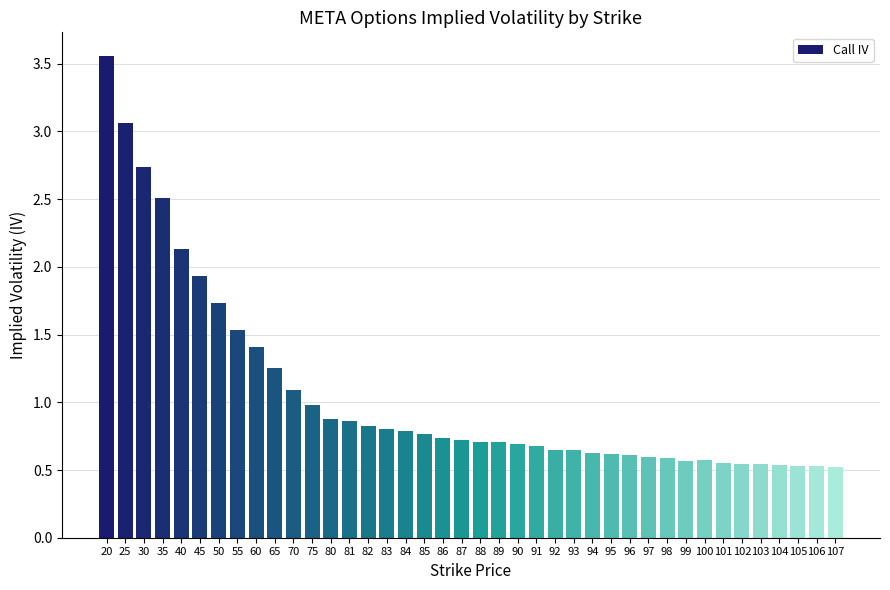

What is the change in value from 25 to 83?

-2.3